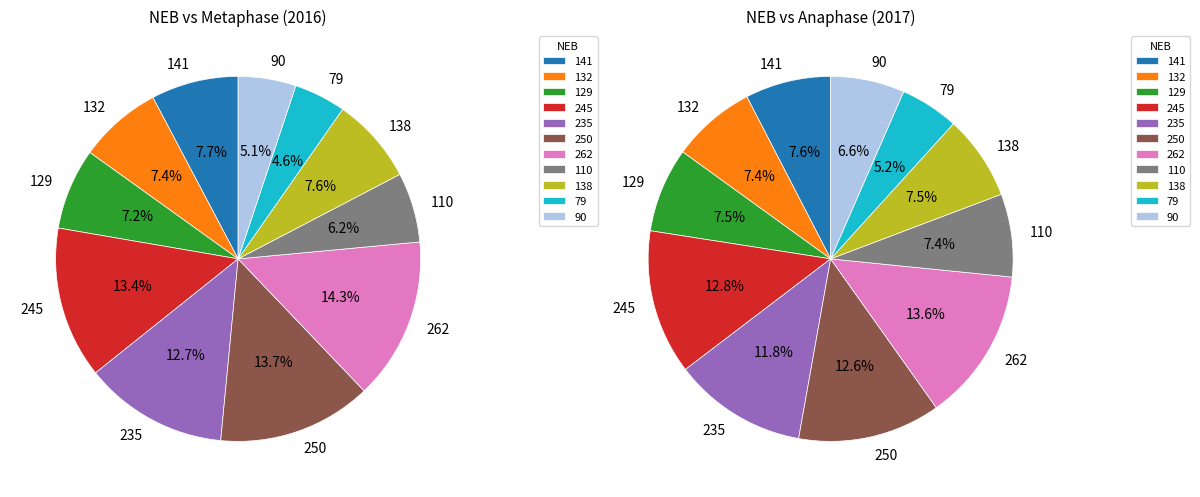

Do 262 and 141 together represent more than half of the pie?

No